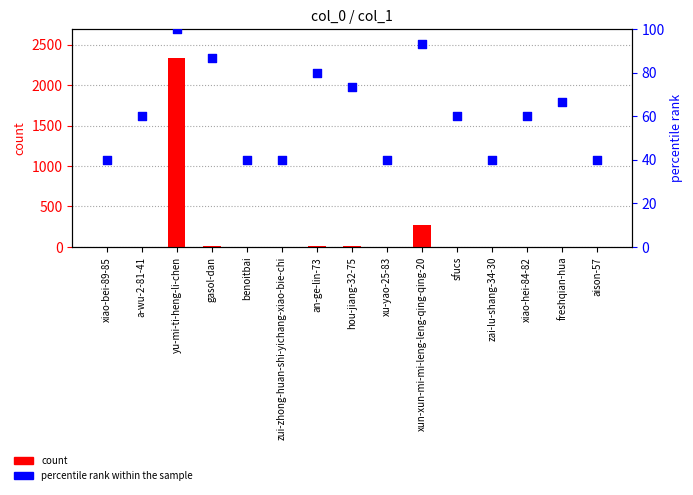

What are all the series names shown in the legend?

count, percentile rank within the sample